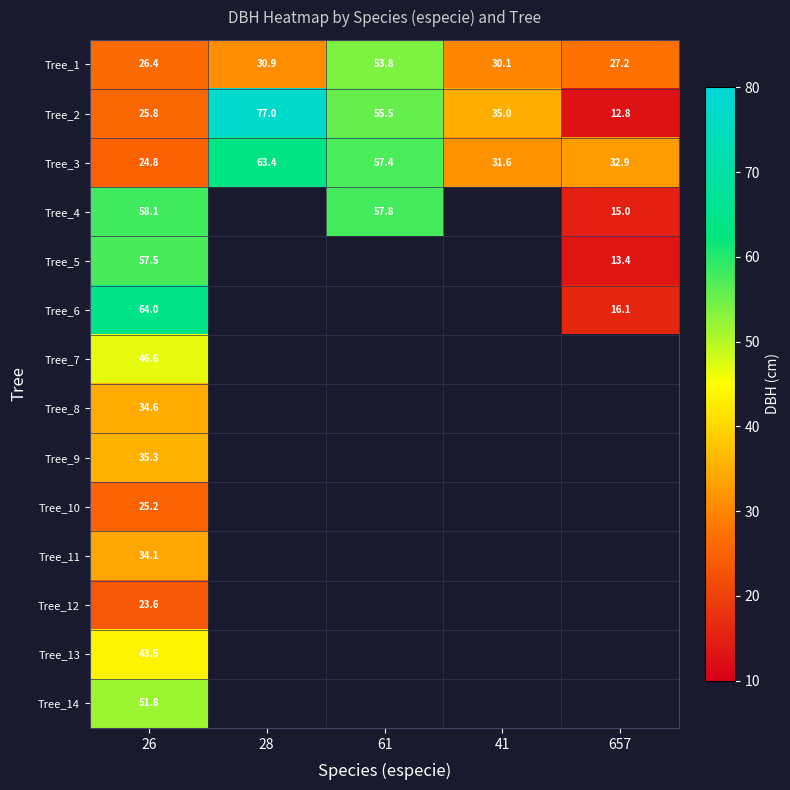

Between 657 and 61, which is larger?

61